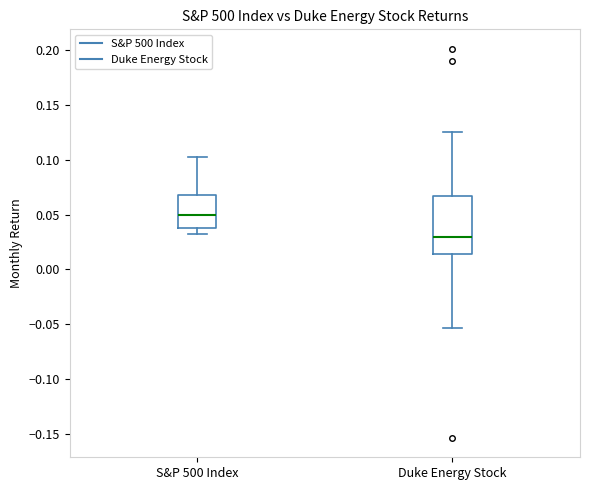

Which box is the tallest, from its lower edge to its upper edge?

Duke Energy Stock